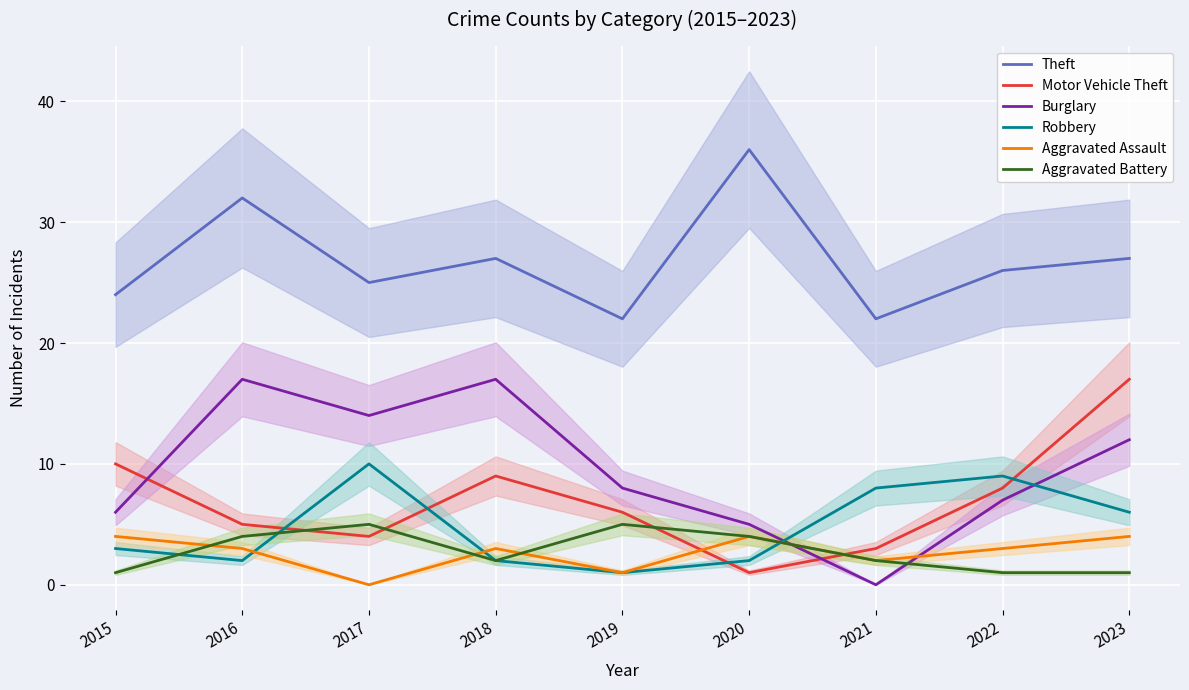

Reading right to left, list all the values displayed in this chart.

Theft: 27	26	22	36	22	27	25	32	24
Motor Vehicle Theft: 17	8	3	1	6	9	4	5	10
Burglary: 12	7	0	5	8	17	14	17	6
Robbery: 6	9	8	2	1	2	10	2	3
Aggravated Assault: 4	3	2	4	1	3	0	3	4
Aggravated Battery: 1	1	2	4	5	2	5	4	1